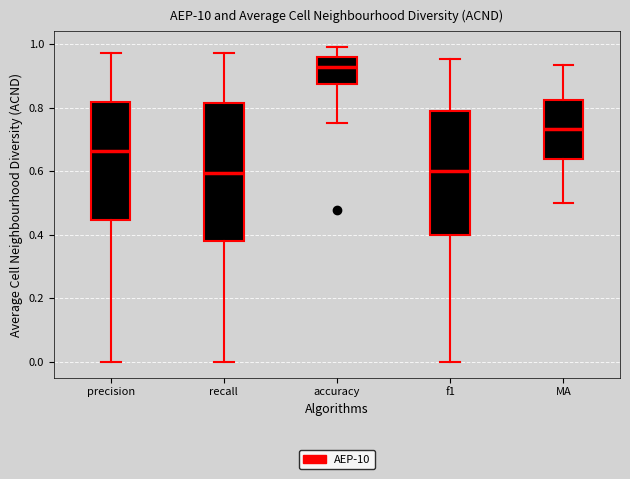

Where does the lower whisker of the box for MA end on the y-axis? The values are not printed on the chart, so give them approximately, as read against the axis.

0.50